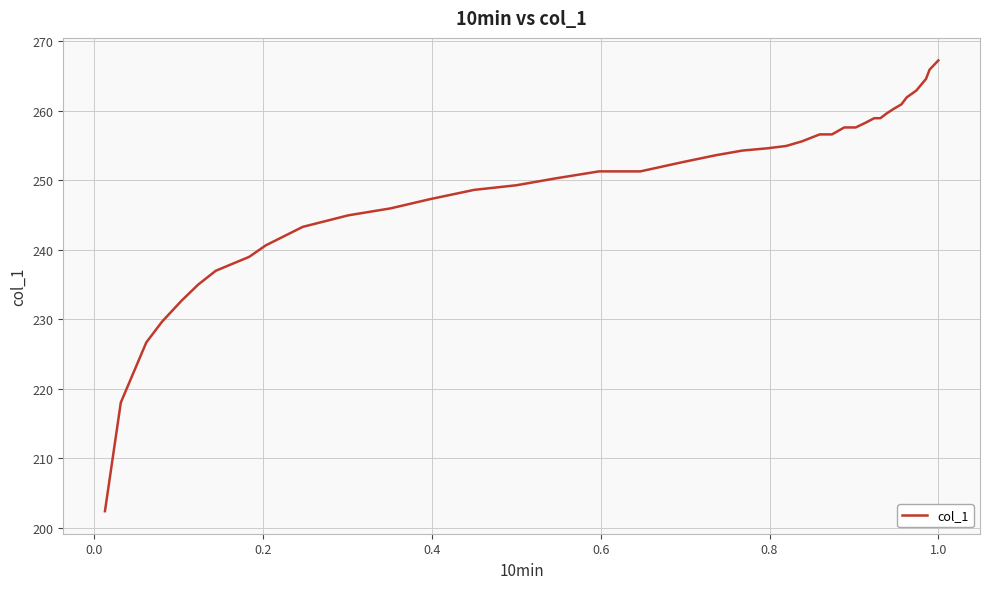

What is the minimum value shown in the chart?

202.4